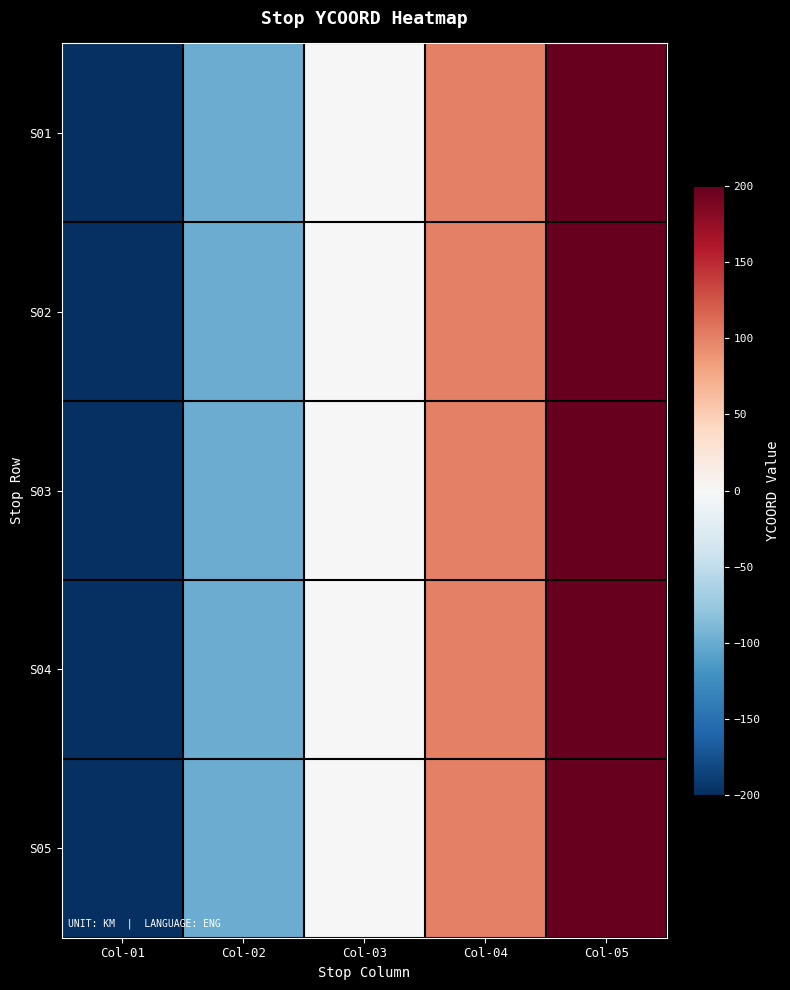

At which category is the sum across all series the highest?

Col-05